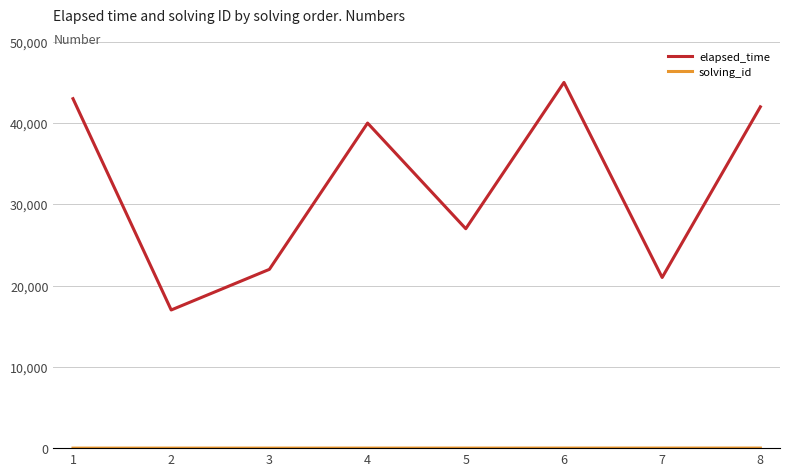

Which series has the widest spread of values?

elapsed_time